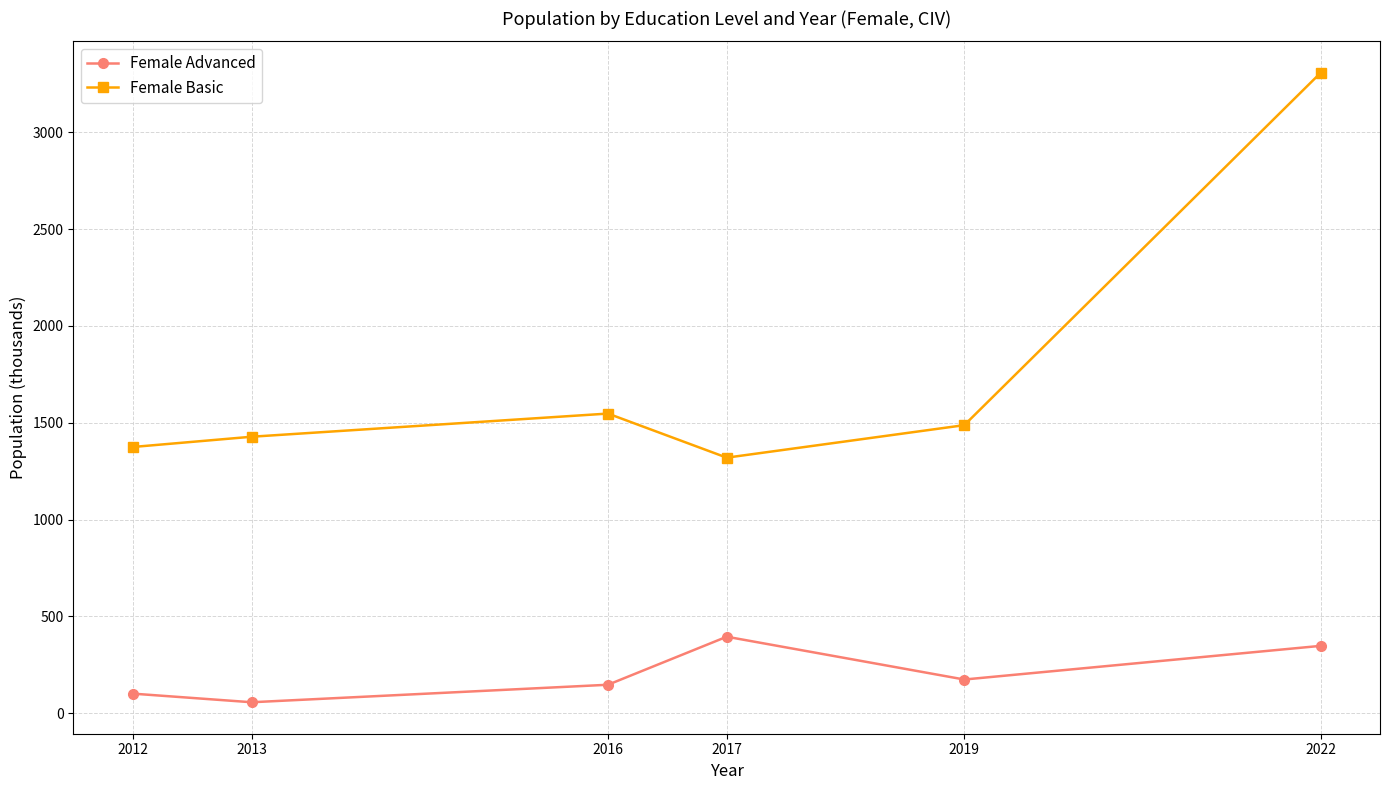

What is the difference between the highest and lowest values at 2022?

2959.0